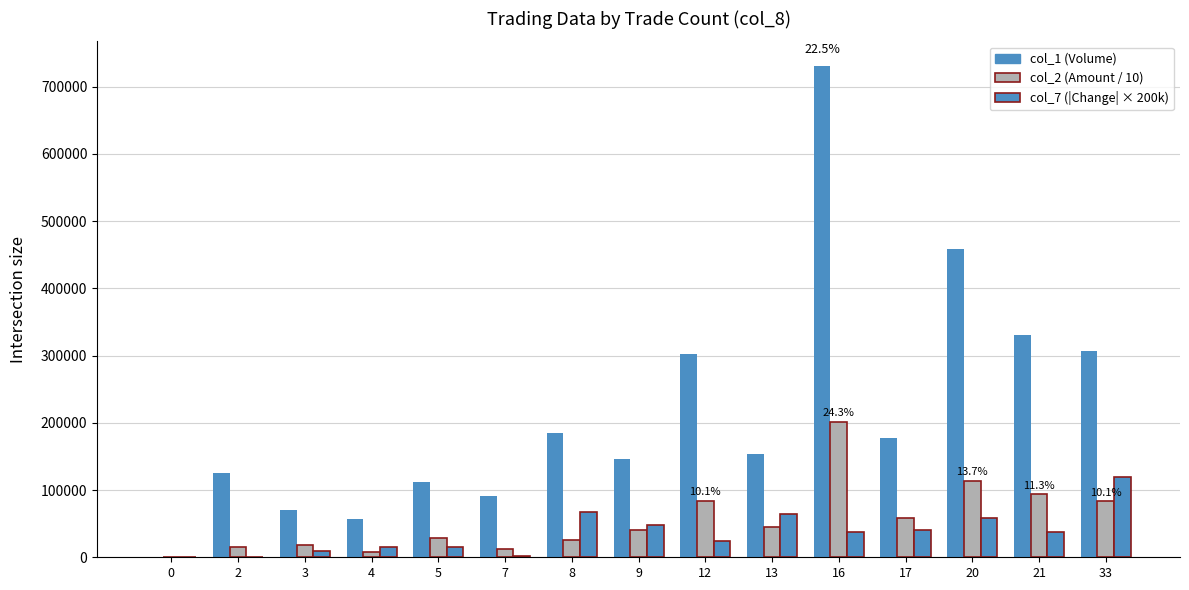

What is the approximate value of col_2 (Amount / 10) at 5?

29280.0